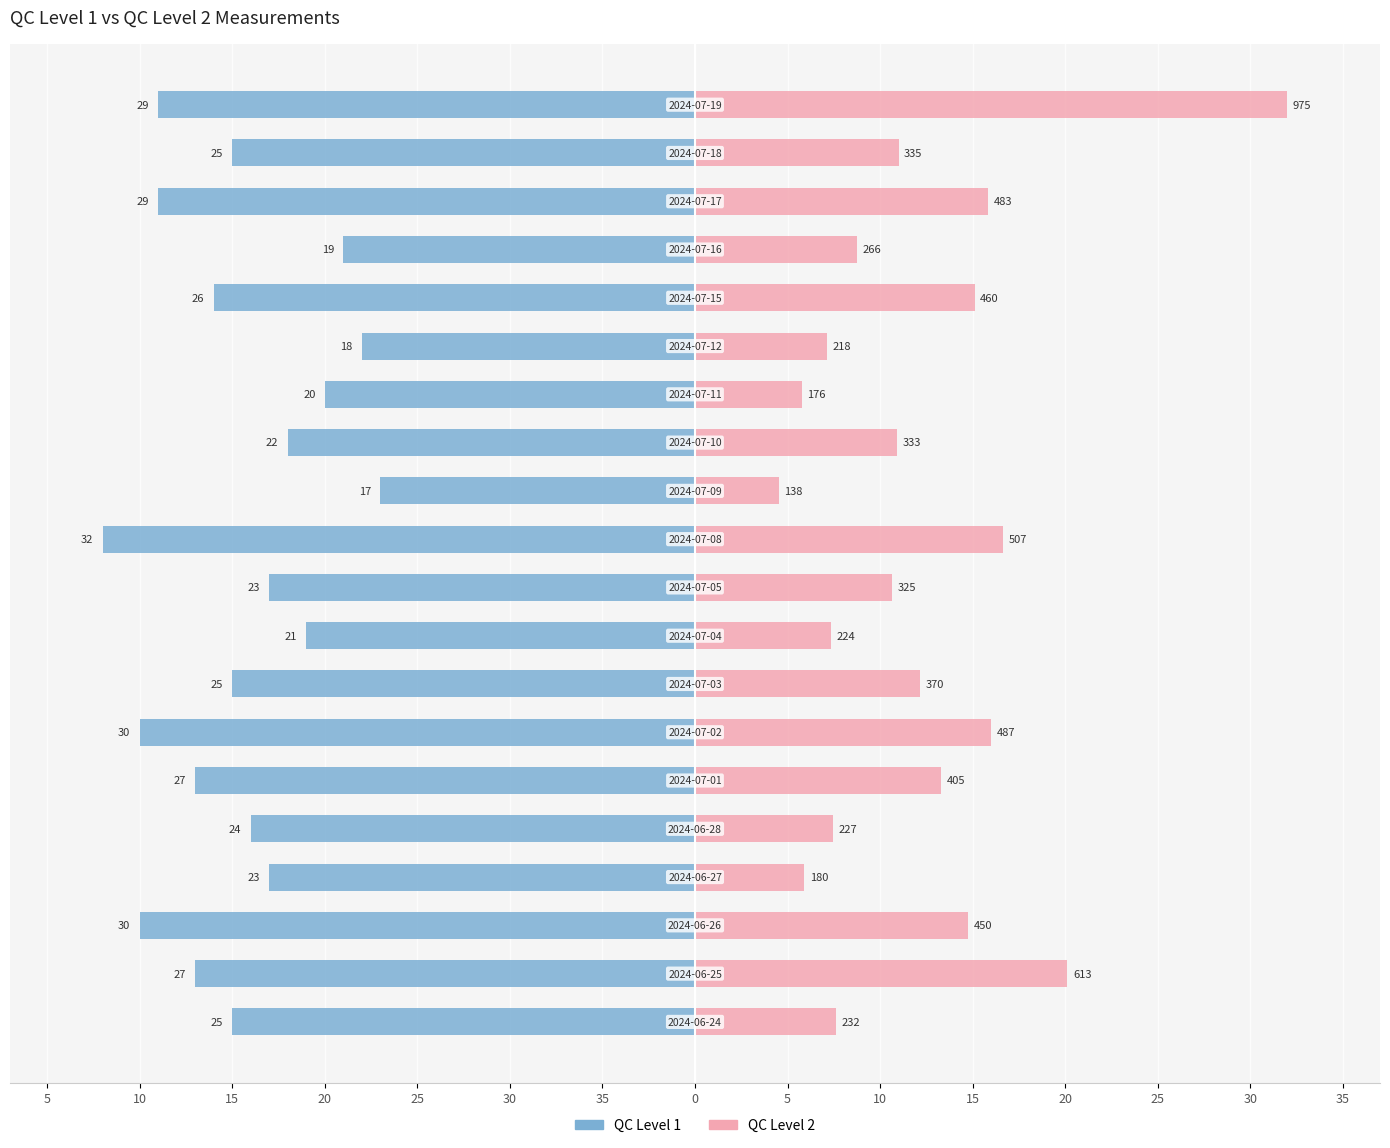

What is the spread (max minus min) of values at 20?

28.9